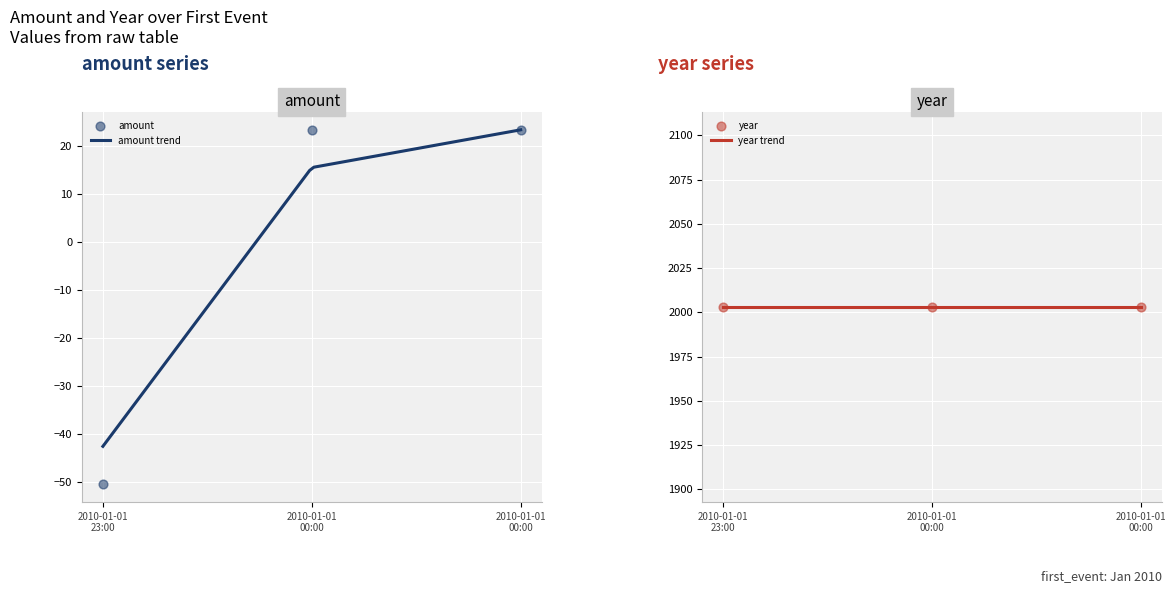

What is the minimum value for amount trend?

-42.6